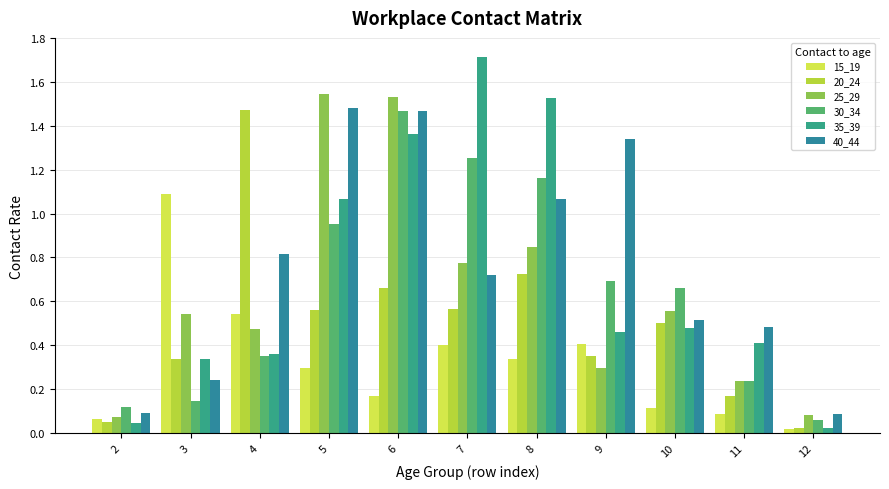

Does the chart contain stacked bars?

No